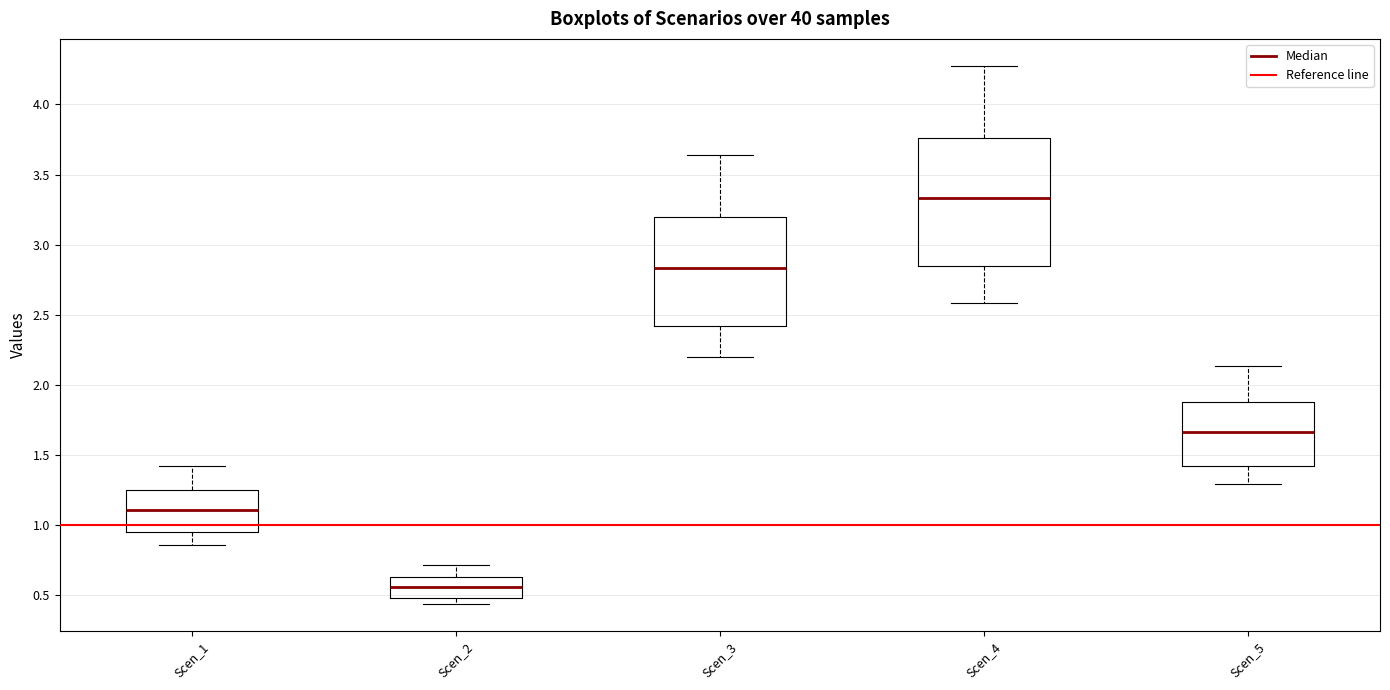

Where does the median line of the box for Scen_3 sit on the y-axis? The values are not printed on the chart, so give them approximately, as read against the axis.

2.85